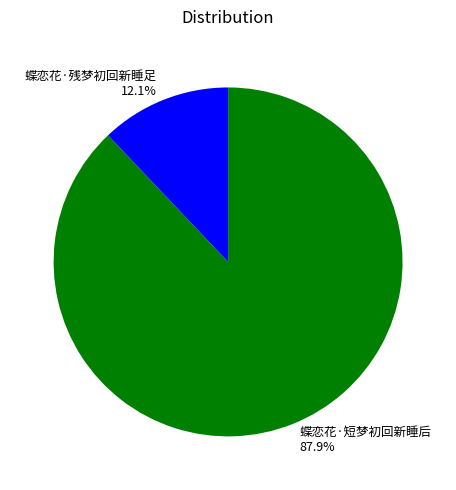

Approximately how many times larger is the value at 蝶恋花·短梦初回新睡后 compared to 蝶恋花·残梦初回新睡足?

7.3